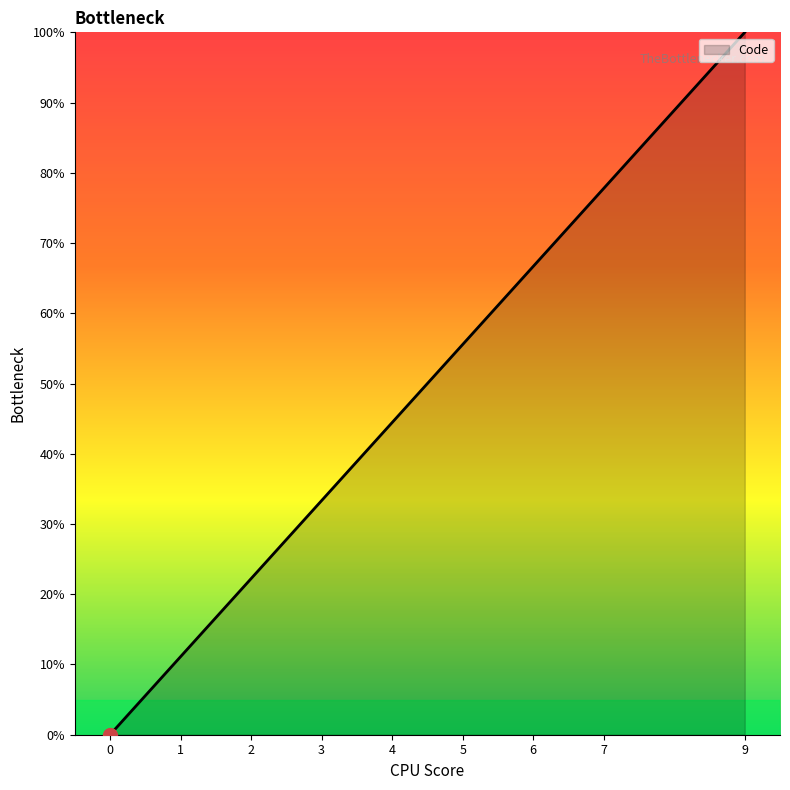

The chart shows a value of 22.2 at 2. True or false?

True